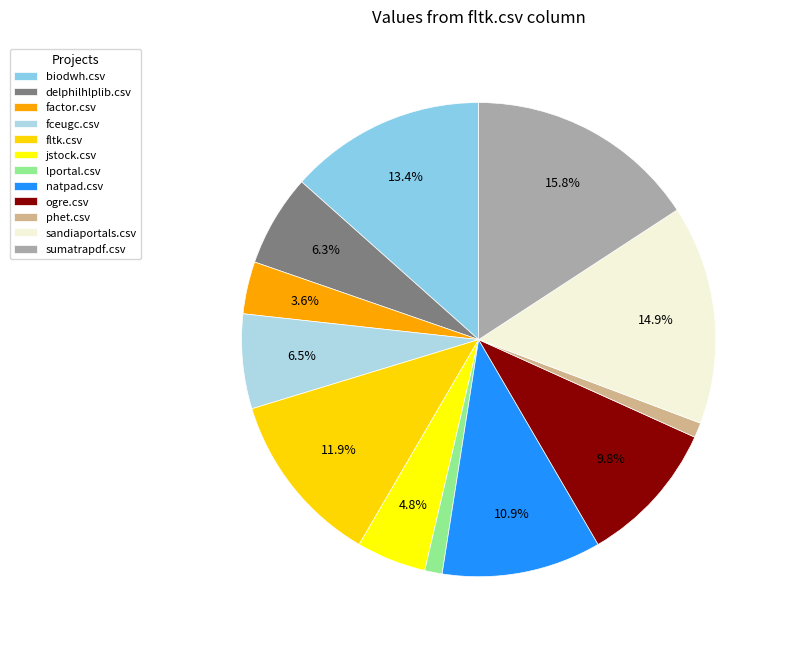

Is delphilhlplib.csv the majority of the pie?

No